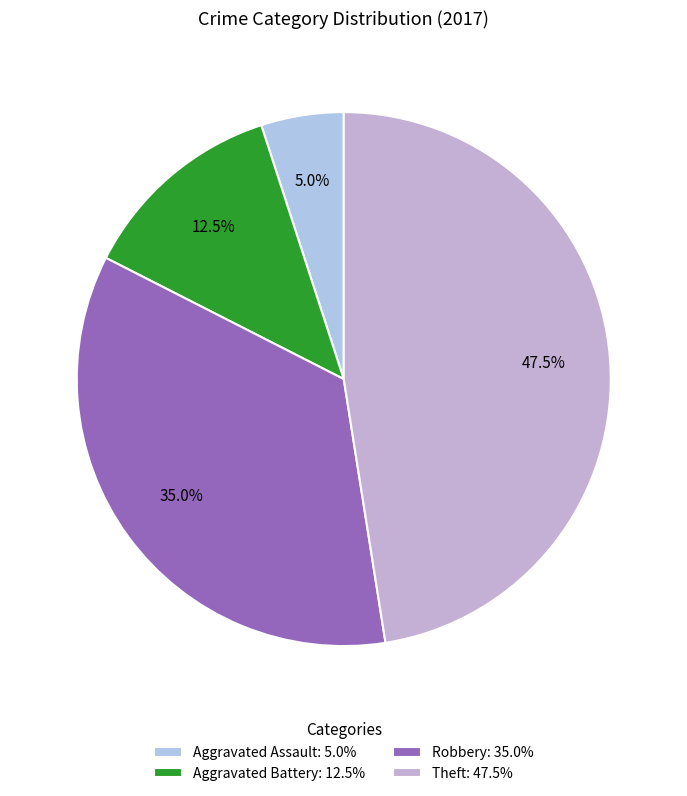

What percentage is the Aggravated Battery slice, to the nearest percent?

12%